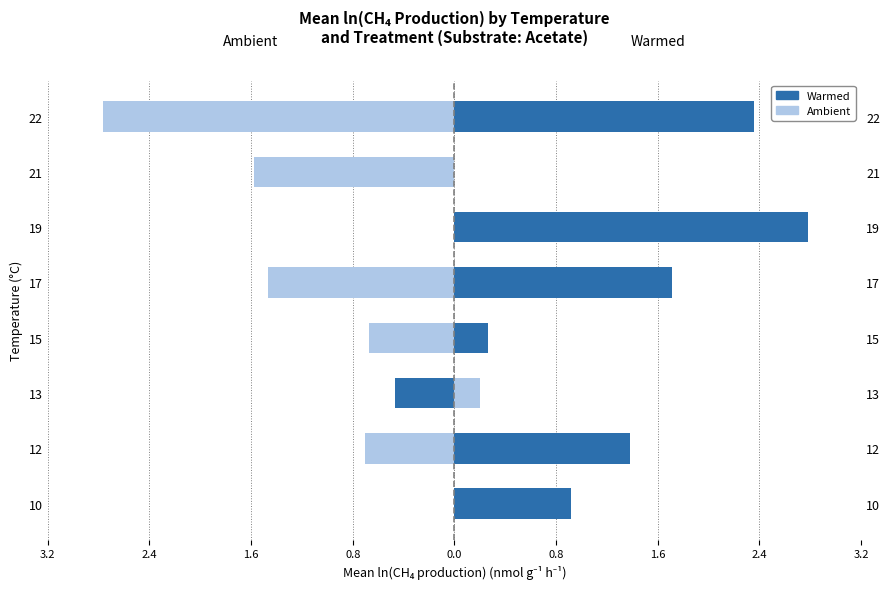

What is the difference between the Ambient values at 19 and 17?

1.5